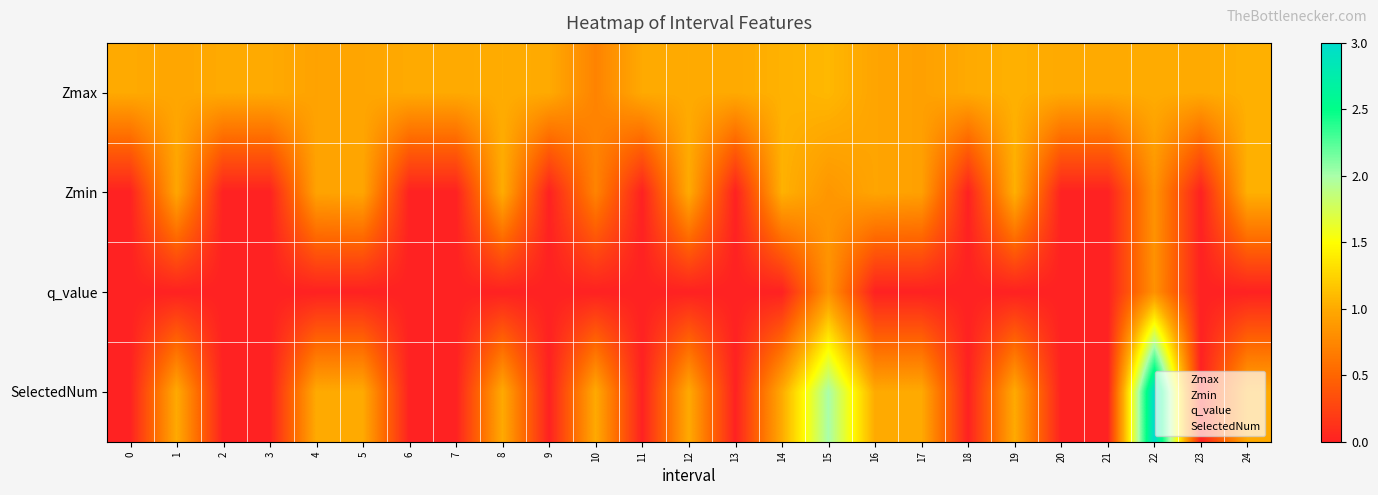

Reading left to right, list all the values displayed in this chart.

Zmax: 0=1.0	1=1.0	2=1.0	3=1.0	4=0.9	5=1.0	6=1.0	7=1.0	8=1.0	9=1.0	10=0.7	11=1.0	12=1.0	13=1.0	14=1.0	15=1.1	16=1.0	17=0.9	18=1.0	19=1.0	20=1.0	21=1.0	22=1.0	23=1.0	24=1.0
Zmin: 0=0.0	1=1.0	2=0.0	3=0.0	4=0.9	5=1.0	6=0.0	7=0.0	8=1.0	9=0.0	10=0.7	11=0.0	12=1.0	13=0.0	14=1.0	15=0.9	16=1.0	17=0.9	18=0.0	19=1.0	20=0.0	21=0.0	22=0.8	23=0.0	24=1.0
q_value: 0=0.0	1=-0.0	2=0.0	3=0.0	4=-0.0	5=-0.0	6=0.0	7=0.0	8=-0.0	9=0.0	10=-0.0	11=0.0	12=-0.0	13=0.0	14=-0.0	15=0.8	16=-0.0	17=-0.0	18=0.0	19=-0.0	20=0.0	21=0.0	22=0.8	23=0.0	24=-0.0
SelectedNum: 0=0.0	1=1.0	2=0.0	3=0.0	4=1.0	5=1.0	6=0.0	7=0.0	8=1.0	9=0.0	10=1.0	11=0.0	12=1.0	13=0.0	14=1.0	15=2.0	16=1.0	17=1.0	18=0.0	19=1.0	20=0.0	21=0.0	22=3.0	23=0.0	24=1.0